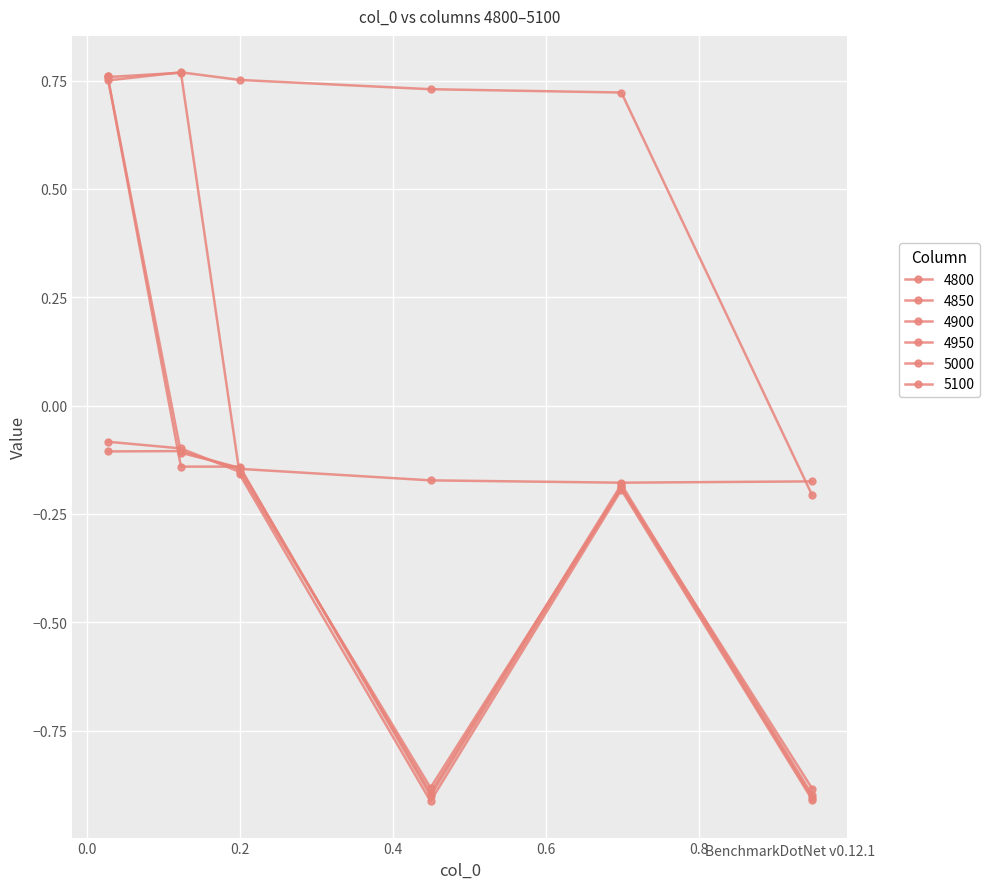

Reading right to left, list all the values displayed in this chart.

4800: -0.2	0.7	0.7	0.8	0.8	0.8
4850: -0.9	-0.2	-0.9	-0.2	0.8	0.8
4900: -0.9	-0.2	-0.9	-0.1	-0.1	0.8
4950: -0.9	-0.2	-0.9	-0.1	-0.1	0.8
5000: -0.2	-0.2	-0.2	-0.1	-0.1	-0.1
5100: -0.9	-0.2	-0.9	-0.2	-0.1	-0.1